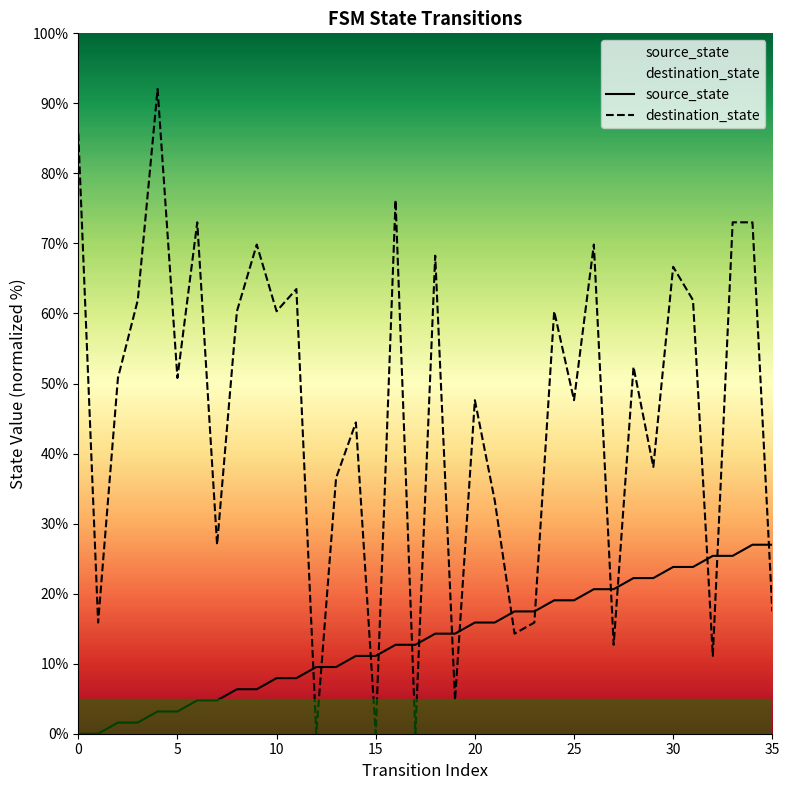

What is the difference between the highest and lowest values at 31?

38.1